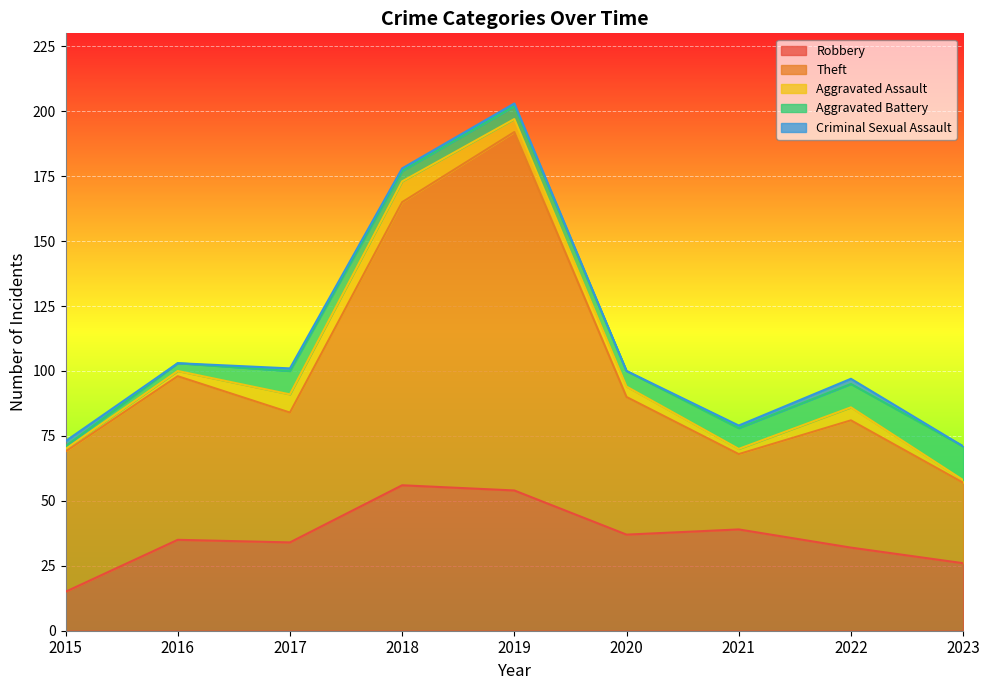

True or false: Theft has a value of 70 at 2018.

False